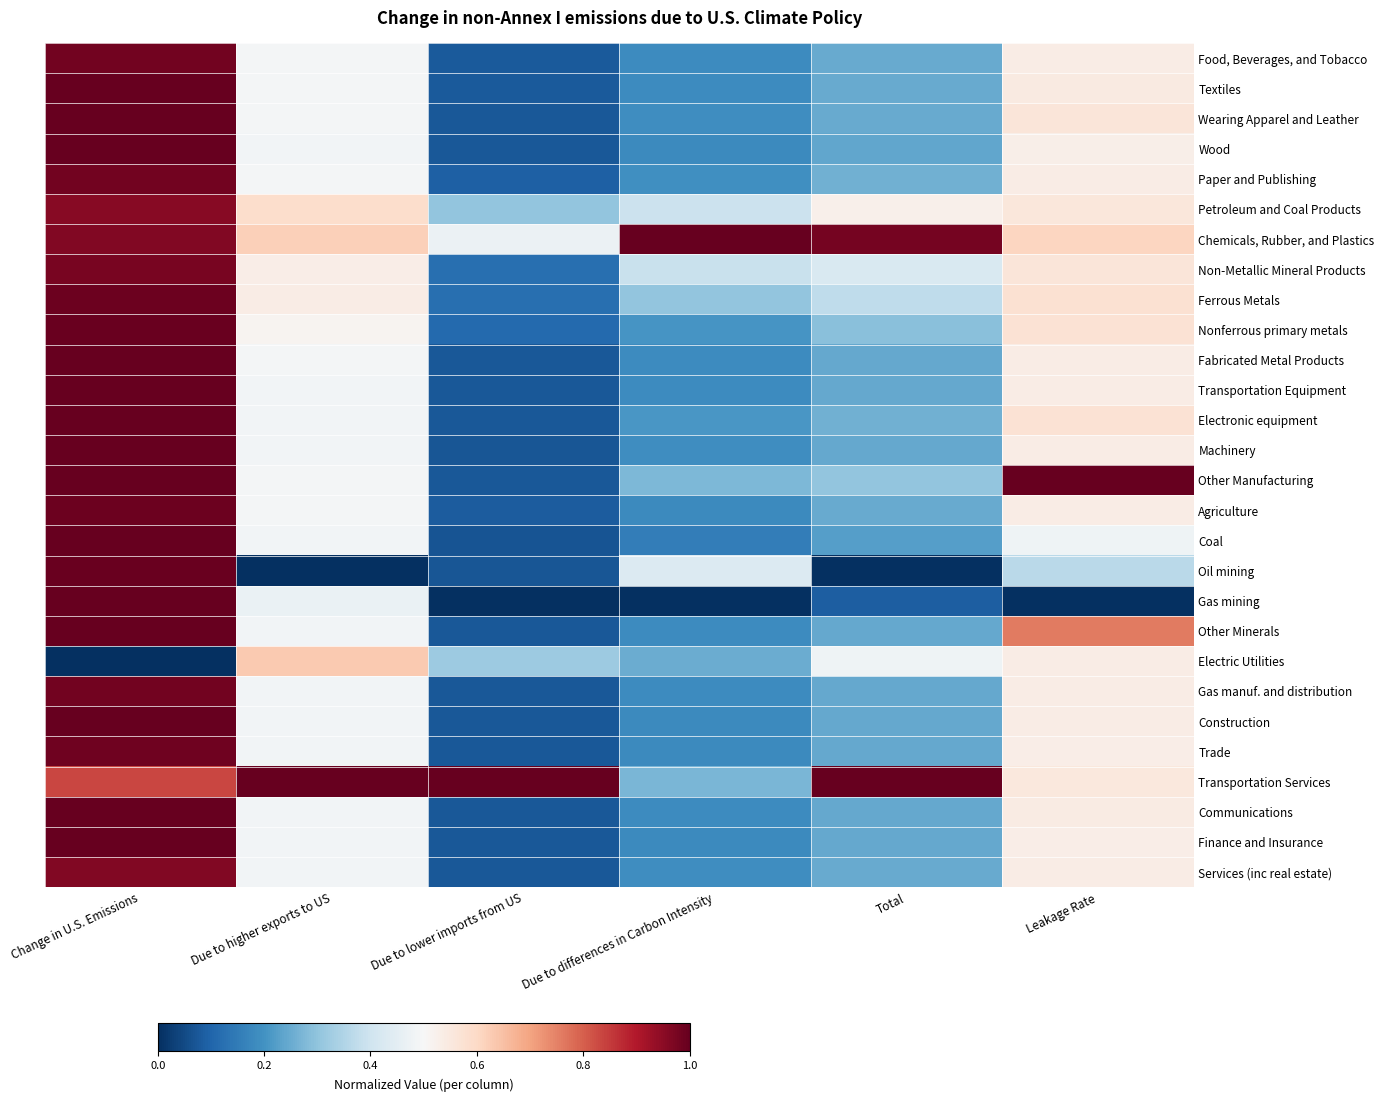

Reading left to right, list all the values displayed in this chart.

Food, Beverages, and Tobacco: Change in U.S. Emissions=1.0	Due to higher exports to US=0.5	Due to lower imports from US=0.1	Due to differences in Carbon Intensity=0.2	Total=0.2	Leakage Rate=0.5
Textiles: Change in U.S. Emissions=1.0	Due to higher exports to US=0.5	Due to lower imports from US=0.1	Due to differences in Carbon Intensity=0.2	Total=0.2	Leakage Rate=0.5
Wearing Apparel and Leather: Change in U.S. Emissions=1.0	Due to higher exports to US=0.5	Due to lower imports from US=0.1	Due to differences in Carbon Intensity=0.2	Total=0.2	Leakage Rate=0.6
Wood: Change in U.S. Emissions=1.0	Due to higher exports to US=0.5	Due to lower imports from US=0.1	Due to differences in Carbon Intensity=0.2	Total=0.2	Leakage Rate=0.5
Paper and Publishing: Change in U.S. Emissions=1.0	Due to higher exports to US=0.5	Due to lower imports from US=0.1	Due to differences in Carbon Intensity=0.2	Total=0.3	Leakage Rate=0.5
Petroleum and Coal Products: Change in U.S. Emissions=1.0	Due to higher exports to US=0.6	Due to lower imports from US=0.3	Due to differences in Carbon Intensity=0.4	Total=0.5	Leakage Rate=0.6
Chemicals, Rubber, and Plastics: Change in U.S. Emissions=1.0	Due to higher exports to US=0.6	Due to lower imports from US=0.5	Due to differences in Carbon Intensity=1.0	Total=1.0	Leakage Rate=0.6
Non-Metallic Mineral Products: Change in U.S. Emissions=1.0	Due to higher exports to US=0.5	Due to lower imports from US=0.1	Due to differences in Carbon Intensity=0.4	Total=0.4	Leakage Rate=0.6
Ferrous Metals: Change in U.S. Emissions=1.0	Due to higher exports to US=0.5	Due to lower imports from US=0.1	Due to differences in Carbon Intensity=0.3	Total=0.4	Leakage Rate=0.6
Nonferrous primary metals: Change in U.S. Emissions=1.0	Due to higher exports to US=0.5	Due to lower imports from US=0.1	Due to differences in Carbon Intensity=0.2	Total=0.3	Leakage Rate=0.6
Fabricated Metal Products: Change in U.S. Emissions=1.0	Due to higher exports to US=0.5	Due to lower imports from US=0.1	Due to differences in Carbon Intensity=0.2	Total=0.2	Leakage Rate=0.5
Transportation Equipment: Change in U.S. Emissions=1.0	Due to higher exports to US=0.5	Due to lower imports from US=0.1	Due to differences in Carbon Intensity=0.2	Total=0.2	Leakage Rate=0.5
Electronic equipment: Change in U.S. Emissions=1.0	Due to higher exports to US=0.5	Due to lower imports from US=0.1	Due to differences in Carbon Intensity=0.2	Total=0.3	Leakage Rate=0.6
Machinery: Change in U.S. Emissions=1.0	Due to higher exports to US=0.5	Due to lower imports from US=0.1	Due to differences in Carbon Intensity=0.2	Total=0.2	Leakage Rate=0.5
Other Manufacturing: Change in U.S. Emissions=1.0	Due to higher exports to US=0.5	Due to lower imports from US=0.1	Due to differences in Carbon Intensity=0.3	Total=0.3	Leakage Rate=1.0
Agriculture: Change in U.S. Emissions=1.0	Due to higher exports to US=0.5	Due to lower imports from US=0.1	Due to differences in Carbon Intensity=0.2	Total=0.2	Leakage Rate=0.5
Coal: Change in U.S. Emissions=1.0	Due to higher exports to US=0.5	Due to lower imports from US=0.1	Due to differences in Carbon Intensity=0.2	Total=0.2	Leakage Rate=0.5
Oil mining: Change in U.S. Emissions=1.0	Due to higher exports to US=0.0	Due to lower imports from US=0.1	Due to differences in Carbon Intensity=0.4	Total=0.0	Leakage Rate=0.4
Gas mining: Change in U.S. Emissions=1.0	Due to higher exports to US=0.5	Due to lower imports from US=0.0	Due to differences in Carbon Intensity=0.0	Total=0.1	Leakage Rate=0.0
Other Minerals: Change in U.S. Emissions=1.0	Due to higher exports to US=0.5	Due to lower imports from US=0.1	Due to differences in Carbon Intensity=0.2	Total=0.2	Leakage Rate=0.8
Electric Utilities: Change in U.S. Emissions=0.0	Due to higher exports to US=0.6	Due to lower imports from US=0.3	Due to differences in Carbon Intensity=0.3	Total=0.5	Leakage Rate=0.5
Gas manuf. and distribution: Change in U.S. Emissions=1.0	Due to higher exports to US=0.5	Due to lower imports from US=0.1	Due to differences in Carbon Intensity=0.2	Total=0.2	Leakage Rate=0.5
Construction: Change in U.S. Emissions=1.0	Due to higher exports to US=0.5	Due to lower imports from US=0.1	Due to differences in Carbon Intensity=0.2	Total=0.2	Leakage Rate=0.5
Trade: Change in U.S. Emissions=1.0	Due to higher exports to US=0.5	Due to lower imports from US=0.1	Due to differences in Carbon Intensity=0.2	Total=0.2	Leakage Rate=0.5
Transportation Services: Change in U.S. Emissions=0.8	Due to higher exports to US=1.0	Due to lower imports from US=1.0	Due to differences in Carbon Intensity=0.3	Total=1.0	Leakage Rate=0.6
Communications: Change in U.S. Emissions=1.0	Due to higher exports to US=0.5	Due to lower imports from US=0.1	Due to differences in Carbon Intensity=0.2	Total=0.2	Leakage Rate=0.5
Finance and Insurance: Change in U.S. Emissions=1.0	Due to higher exports to US=0.5	Due to lower imports from US=0.1	Due to differences in Carbon Intensity=0.2	Total=0.2	Leakage Rate=0.5
Services (inc real estate): Change in U.S. Emissions=1.0	Due to higher exports to US=0.5	Due to lower imports from US=0.1	Due to differences in Carbon Intensity=0.2	Total=0.2	Leakage Rate=0.5